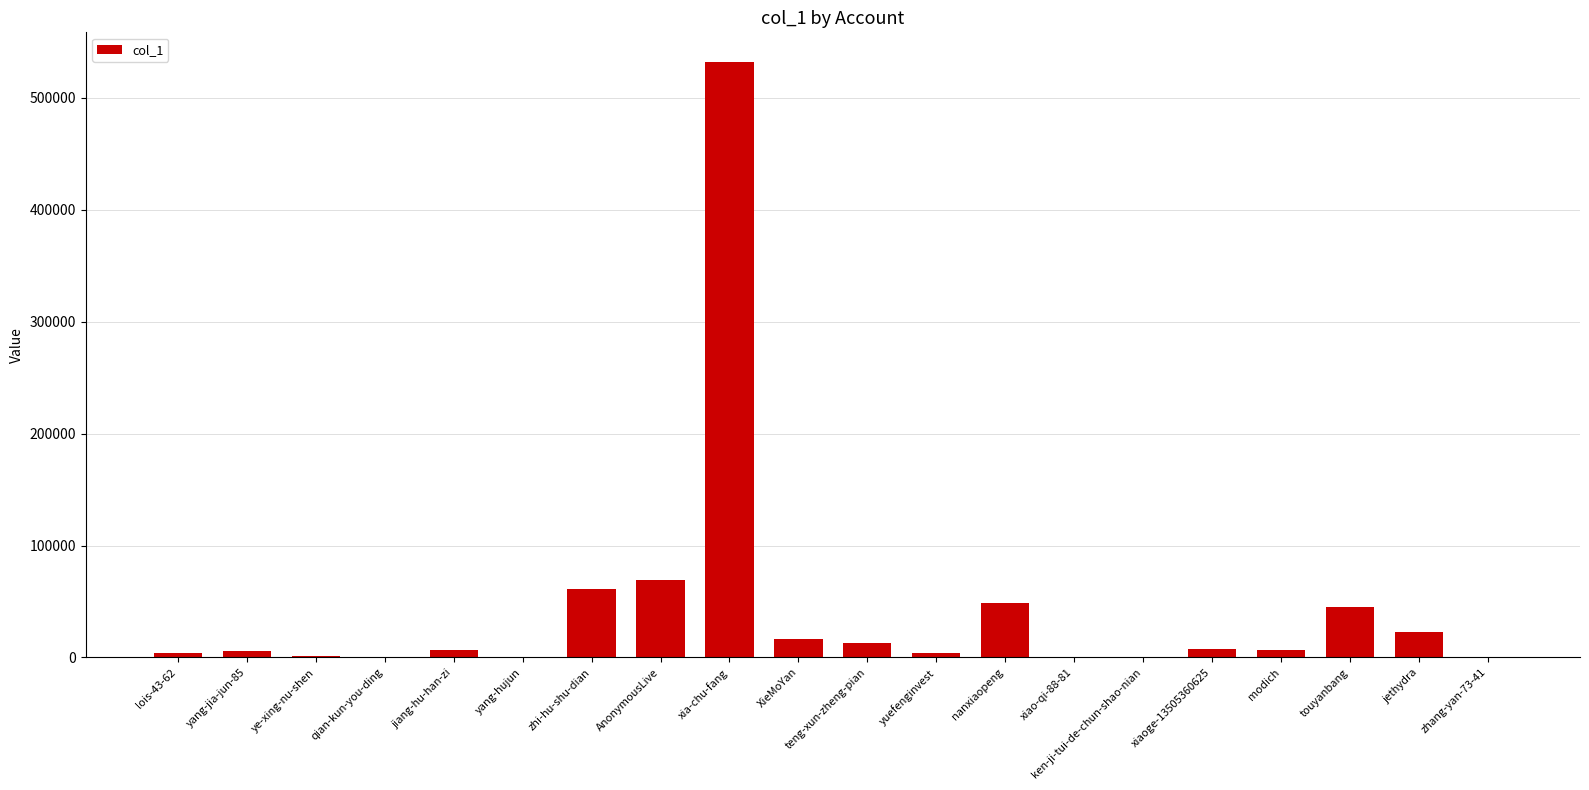

What is the sum of all values?

845760